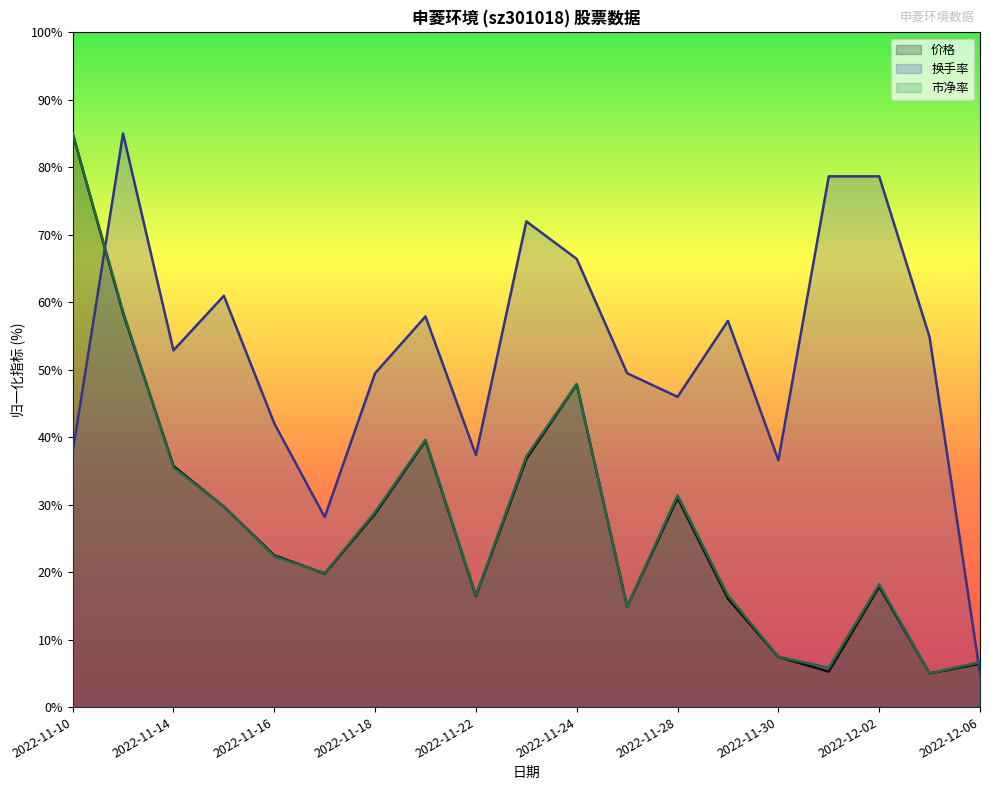

What are all the series names shown in the legend?

价格, 换手率, 市净率